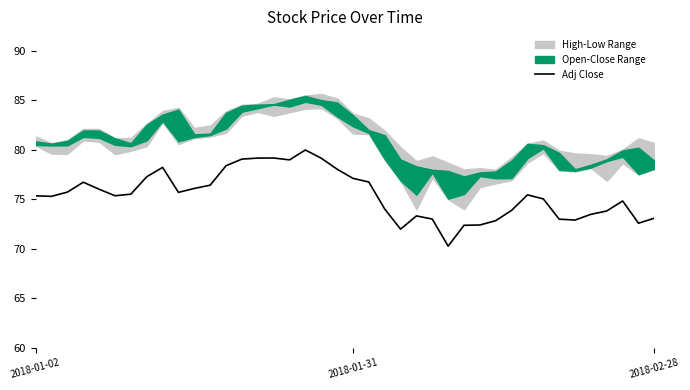

The value of Adj Close at 2018-01-02 is 75.3. True or false?

True